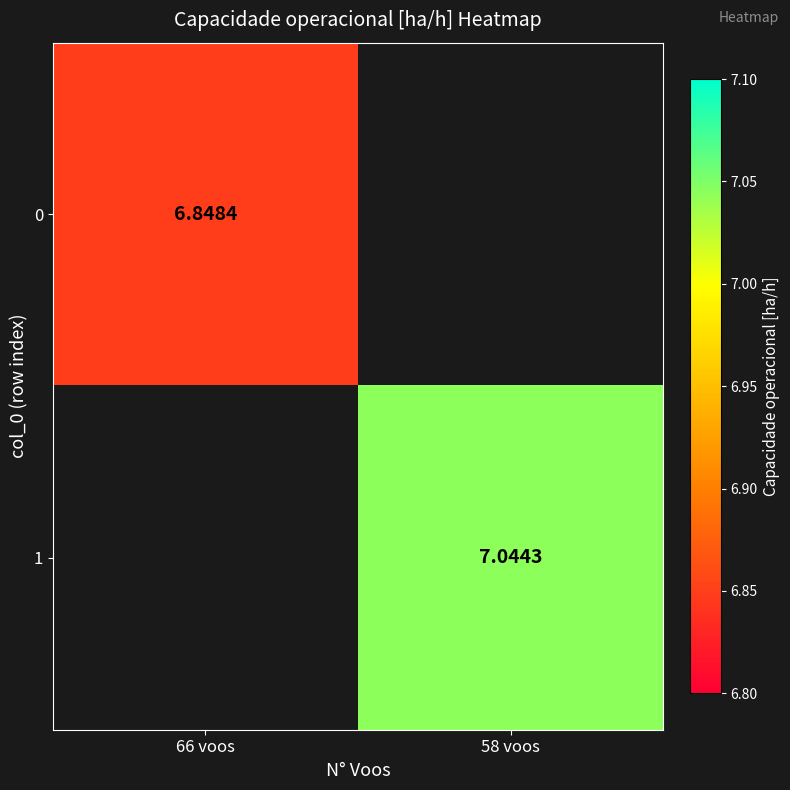

What is the minimum value shown in the chart?

6.8